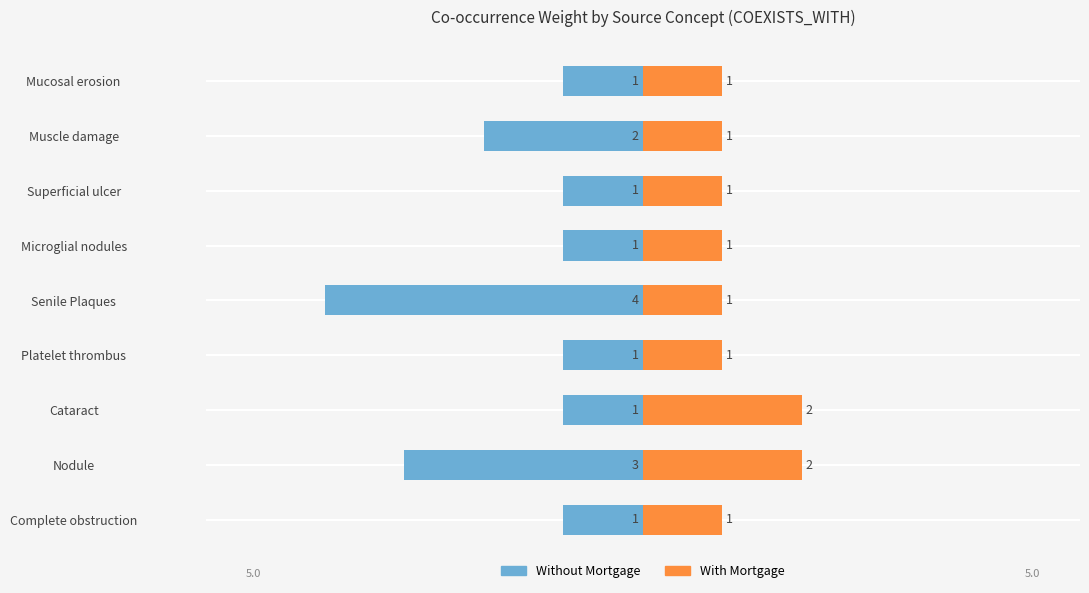

What is the value of the Without Mortgage bar at the 2nd from the left?

-3